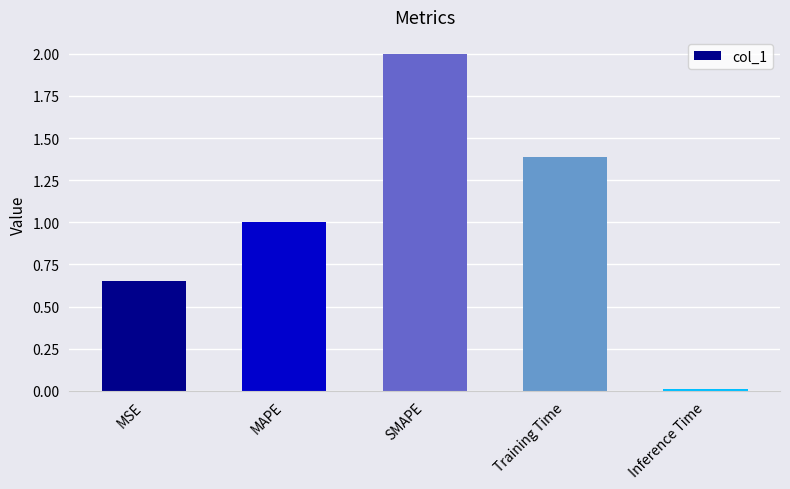

Which category has the lowest value across all series?

Inference Time